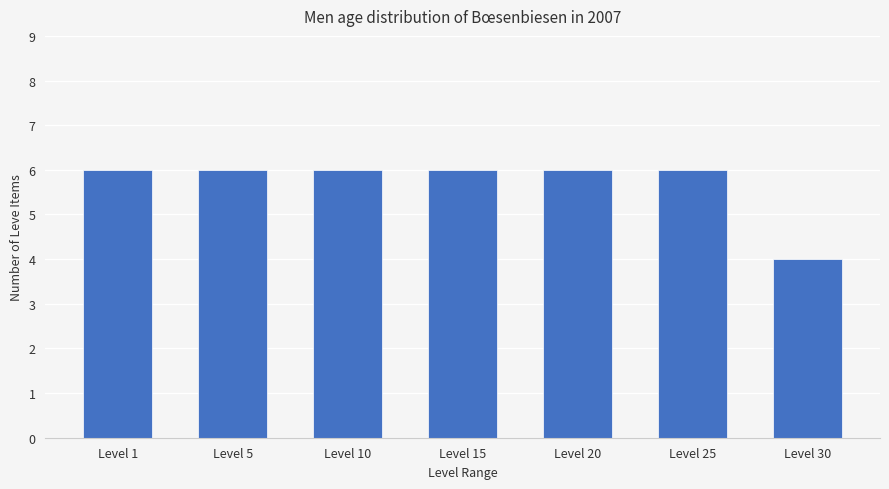

Reading right to left, extract all data points from this chart.

Level 30=4	Level 25=6	Level 20=6	Level 15=6	Level 10=6	Level 5=6	Level 1=6